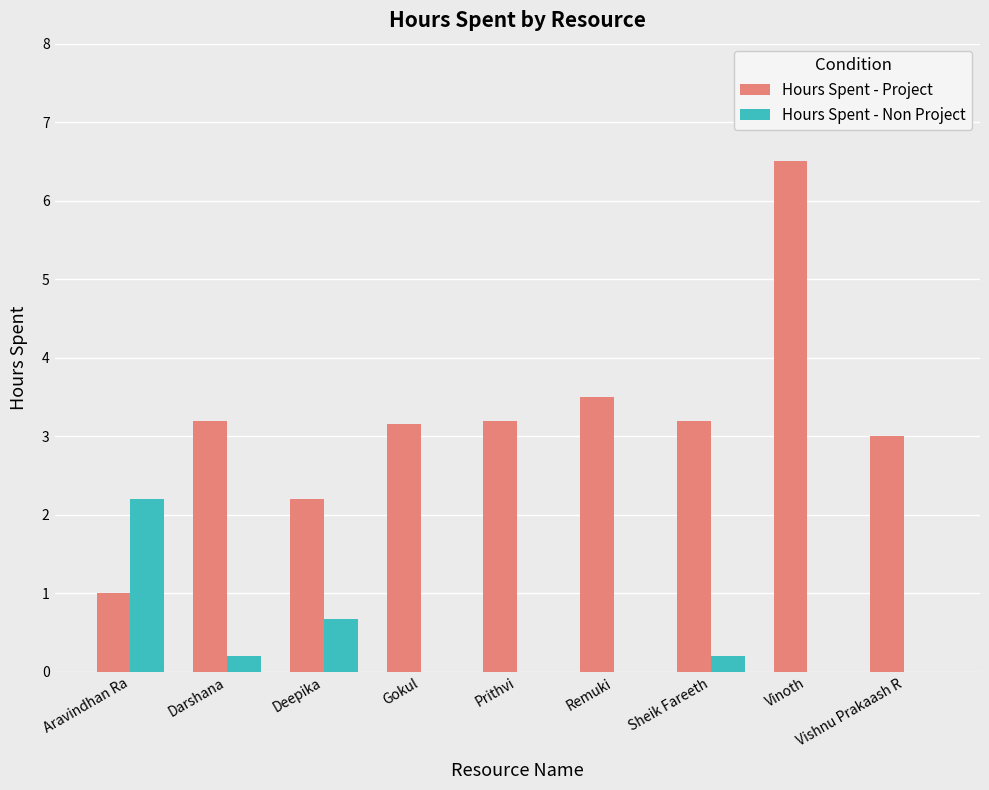

Are the bars grouped side by side (vs. stacked)?

Yes